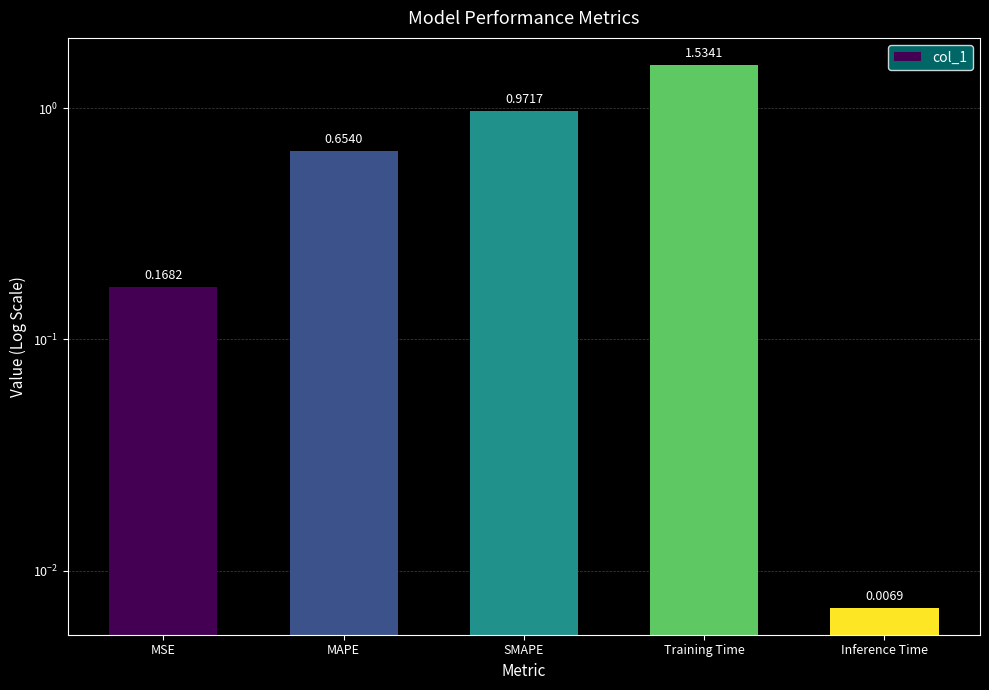

What is the sum of the values at MAPE and Inference Time?

0.7